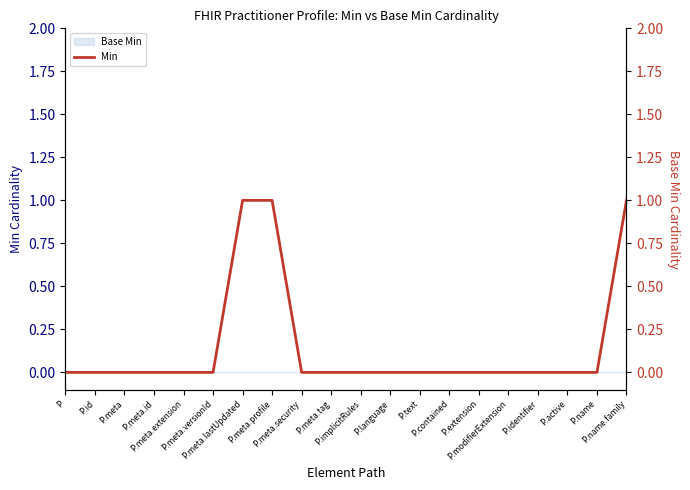

How many lines are shown in the chart?

1